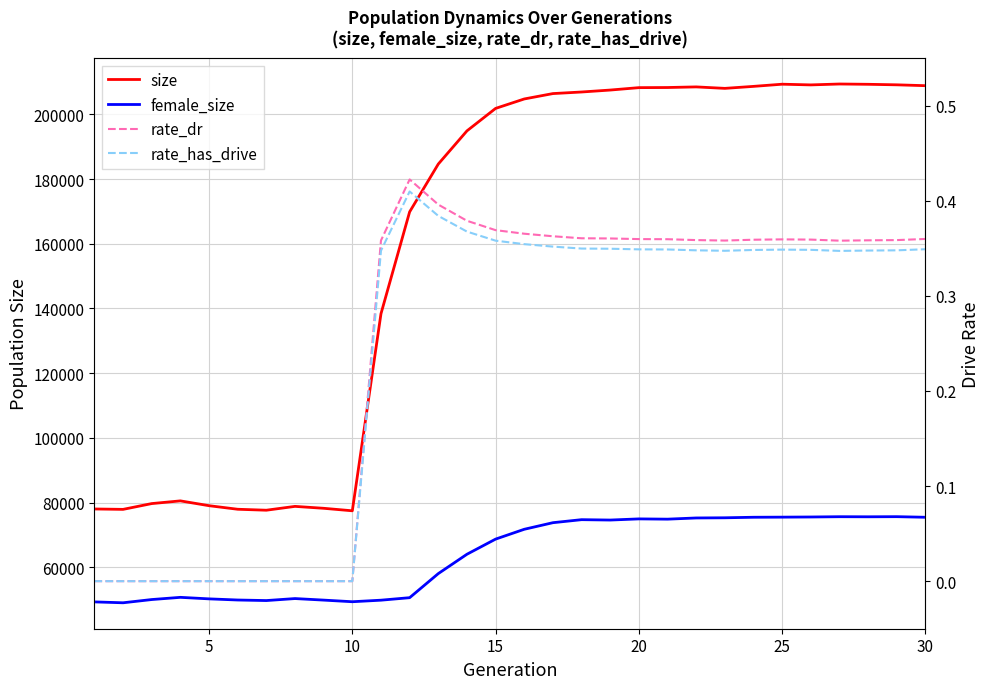

Which series has the largest total across all categories?

size